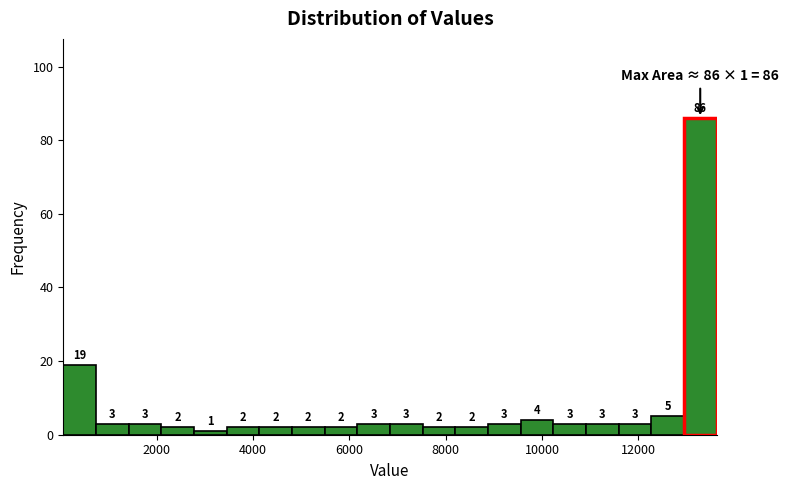

Around what value on the x-axis is the tallest bar? Give the approximate position of its centre, as read against the axis.

13200